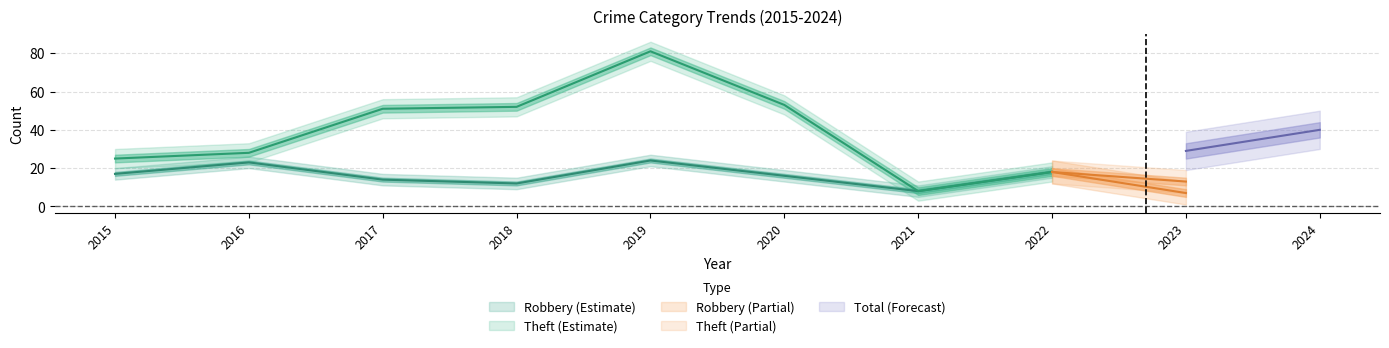

How many data points in Theft are less than 28?

5